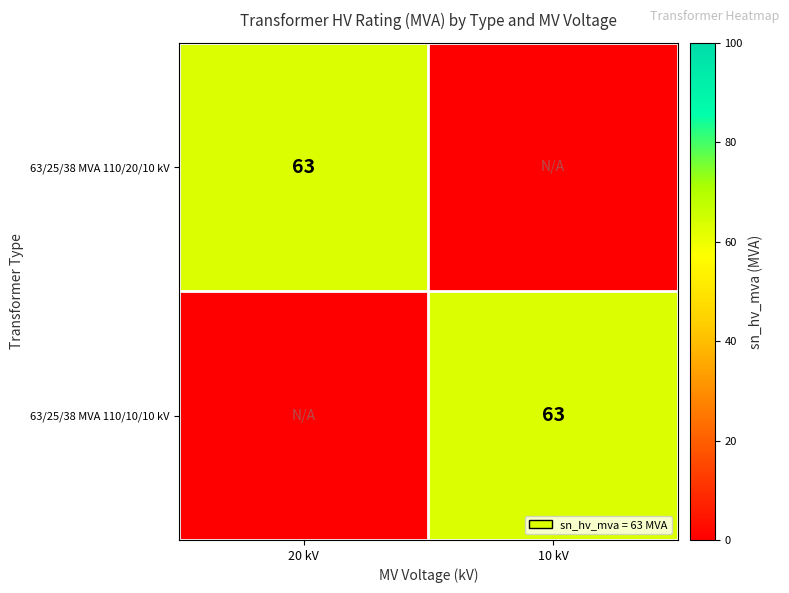

The 63/25/38 MVA 110/20/10 kV series shows 111 at 20 kV. True or false?

False